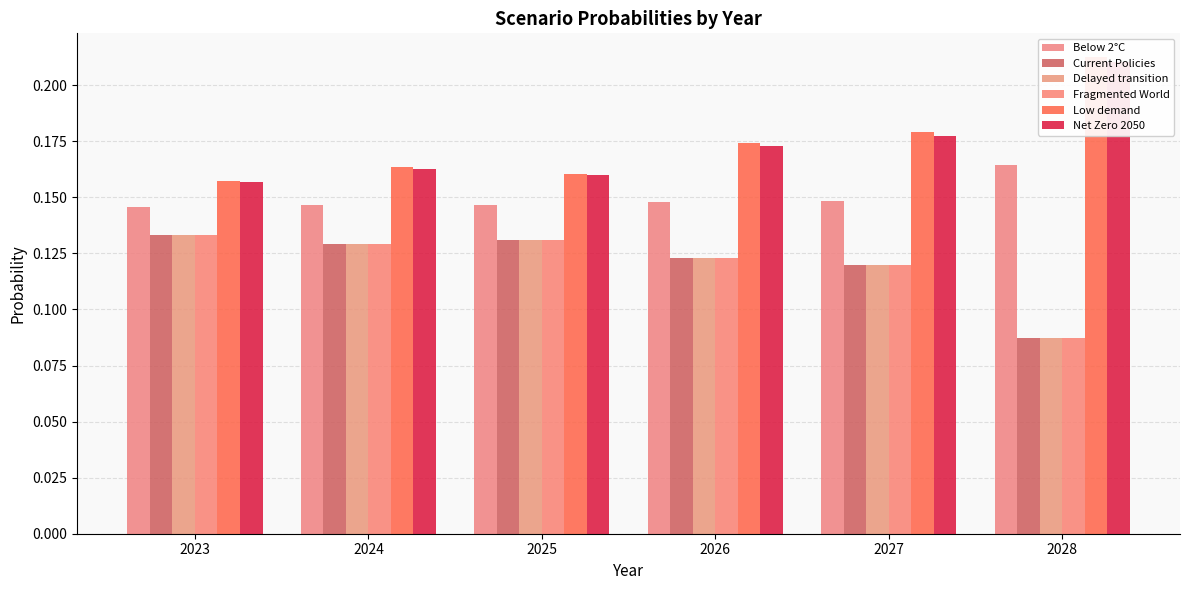

Is the value of Current Policies at 2023 greater than the value of Below 2°C at 2028?

No